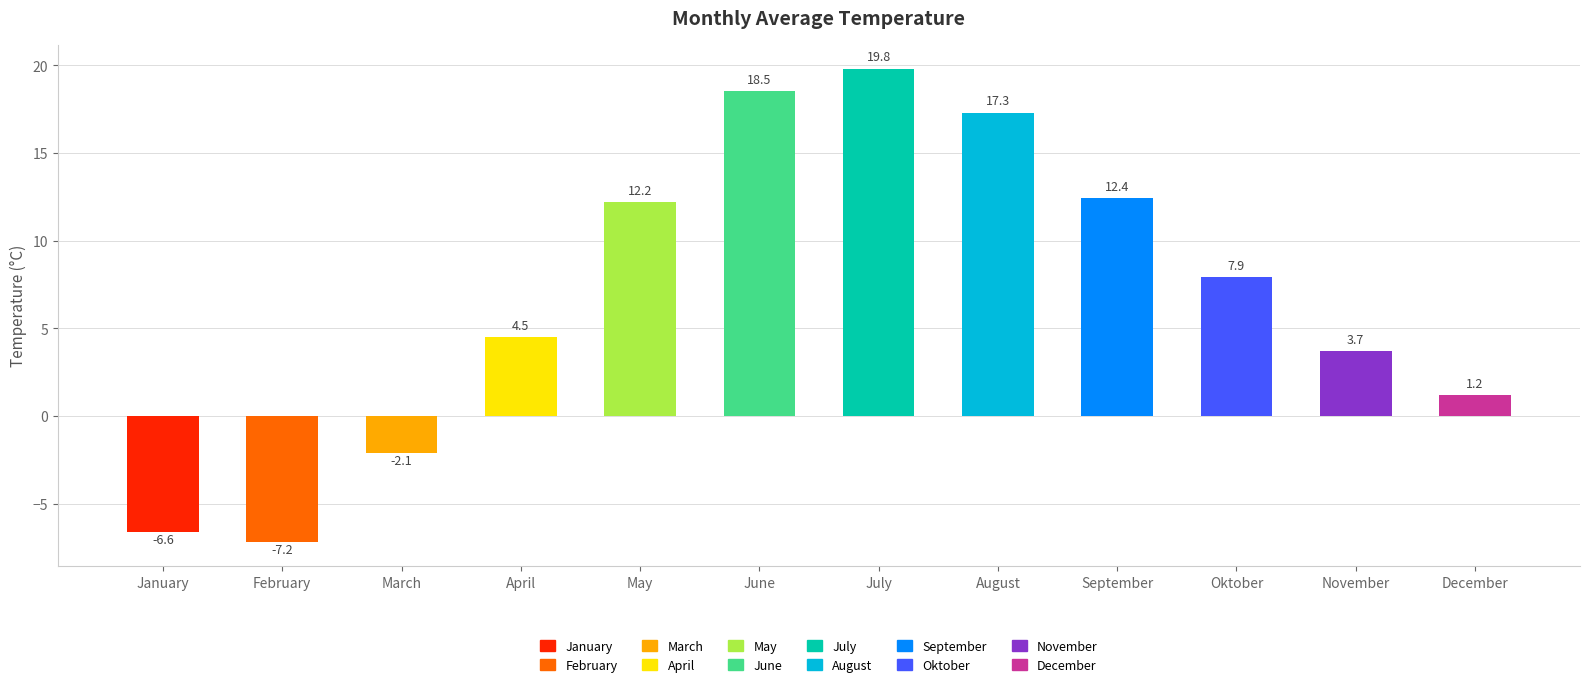

Read the value at January.

-6.6